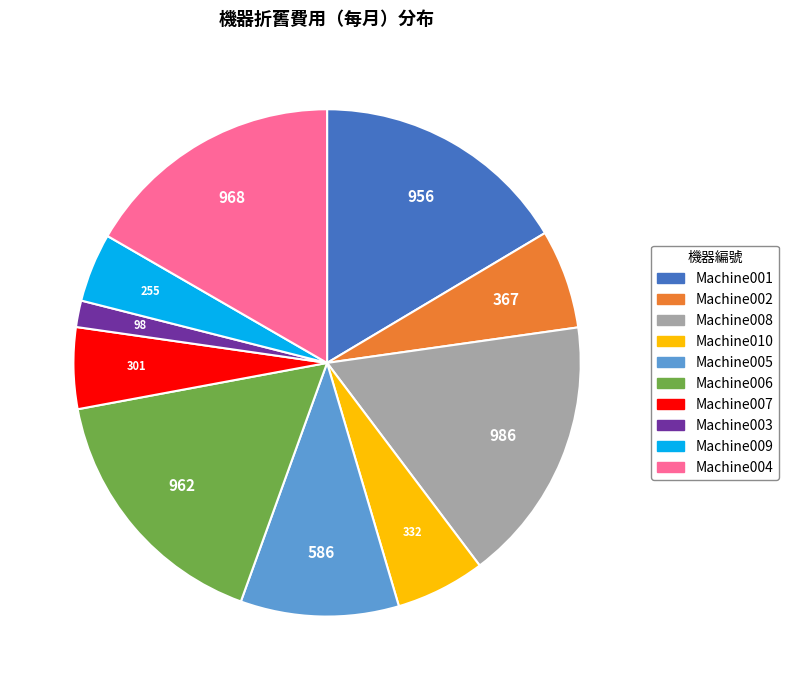

Combined, do Machine007 and Machine010 account for over 50%?

No